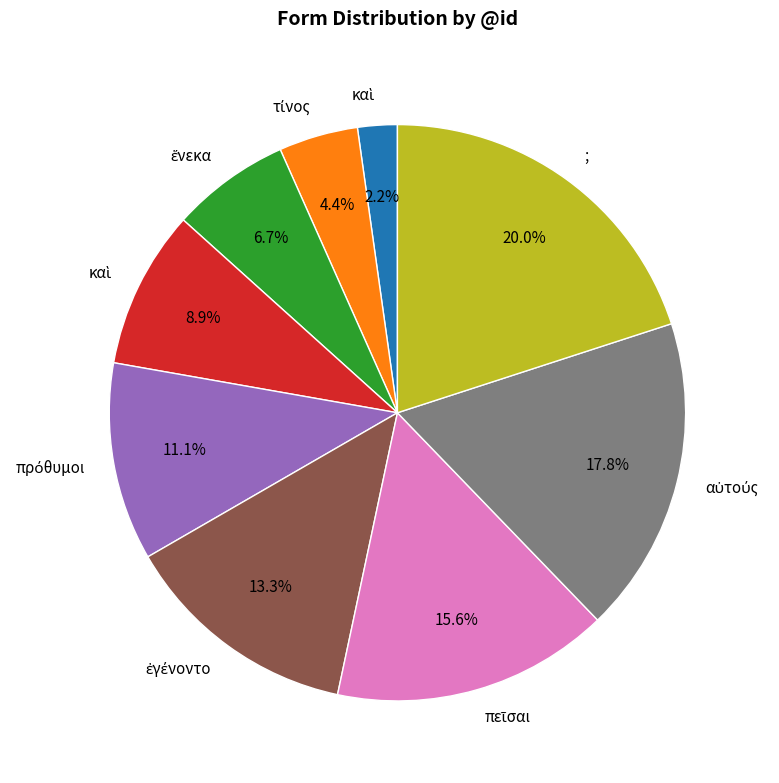

Is there any slice that represents more than half of the pie?

No